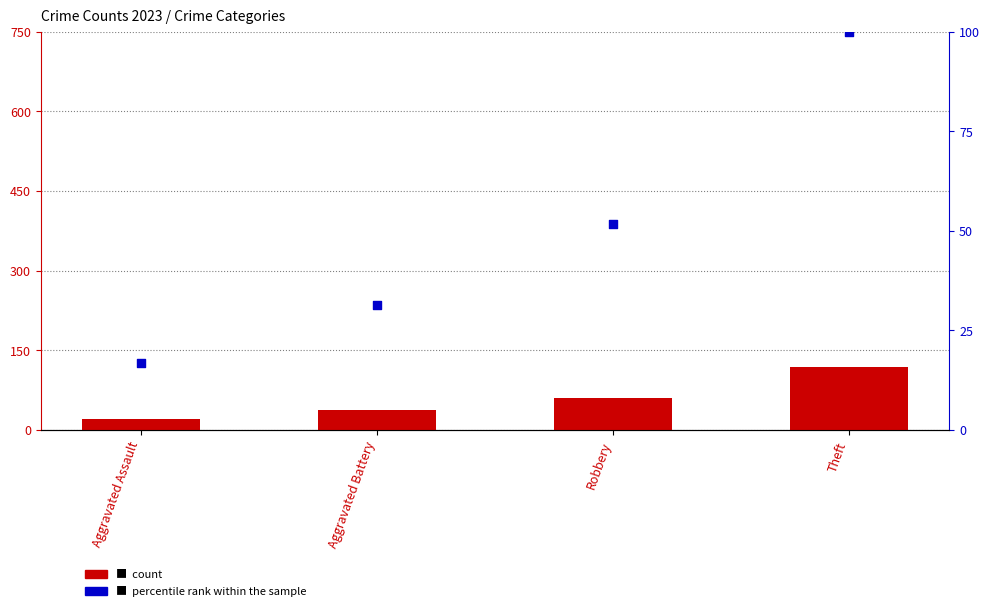

What are all the series names shown in the legend?

count, percentile rank within the sample